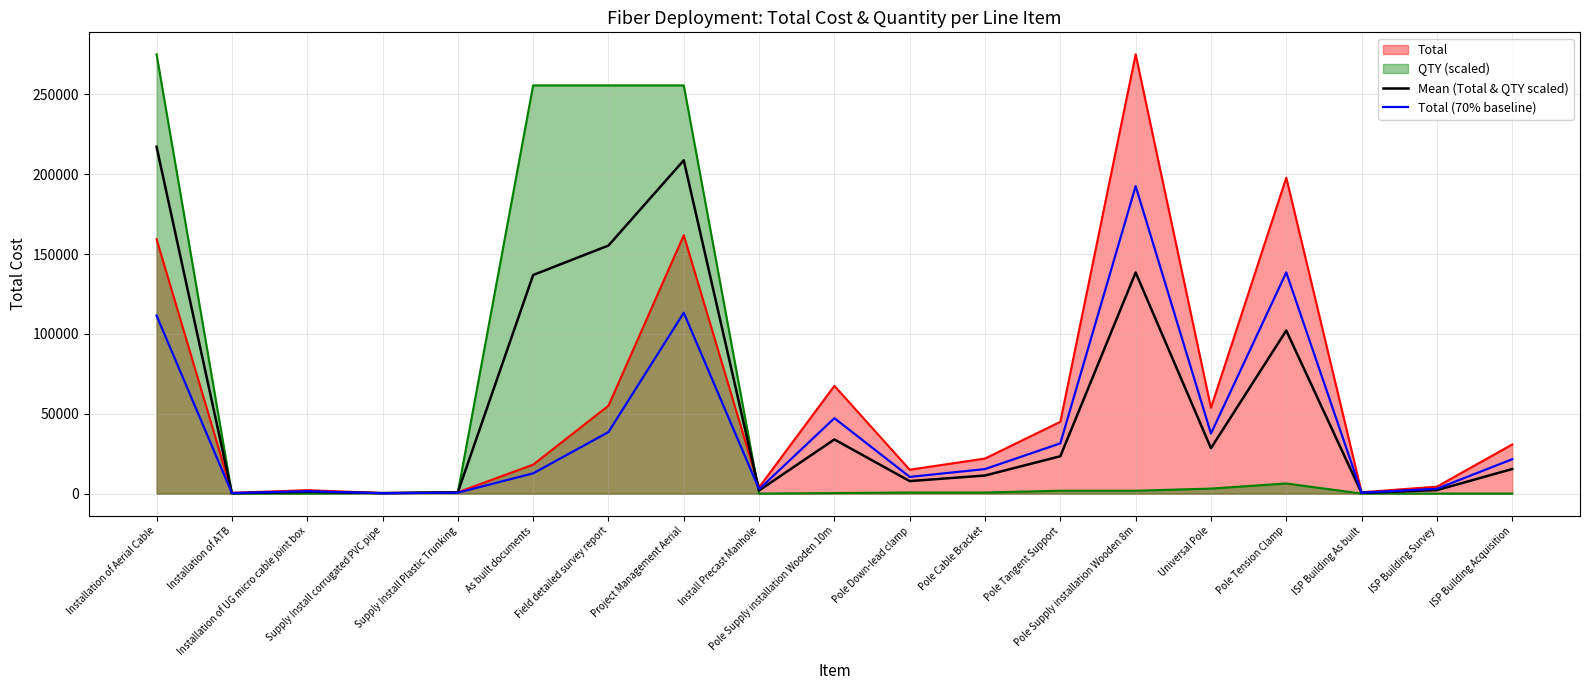

Is it true that Total (70% baseline) equals 15400.0 at Pole Cable Bracket?

True